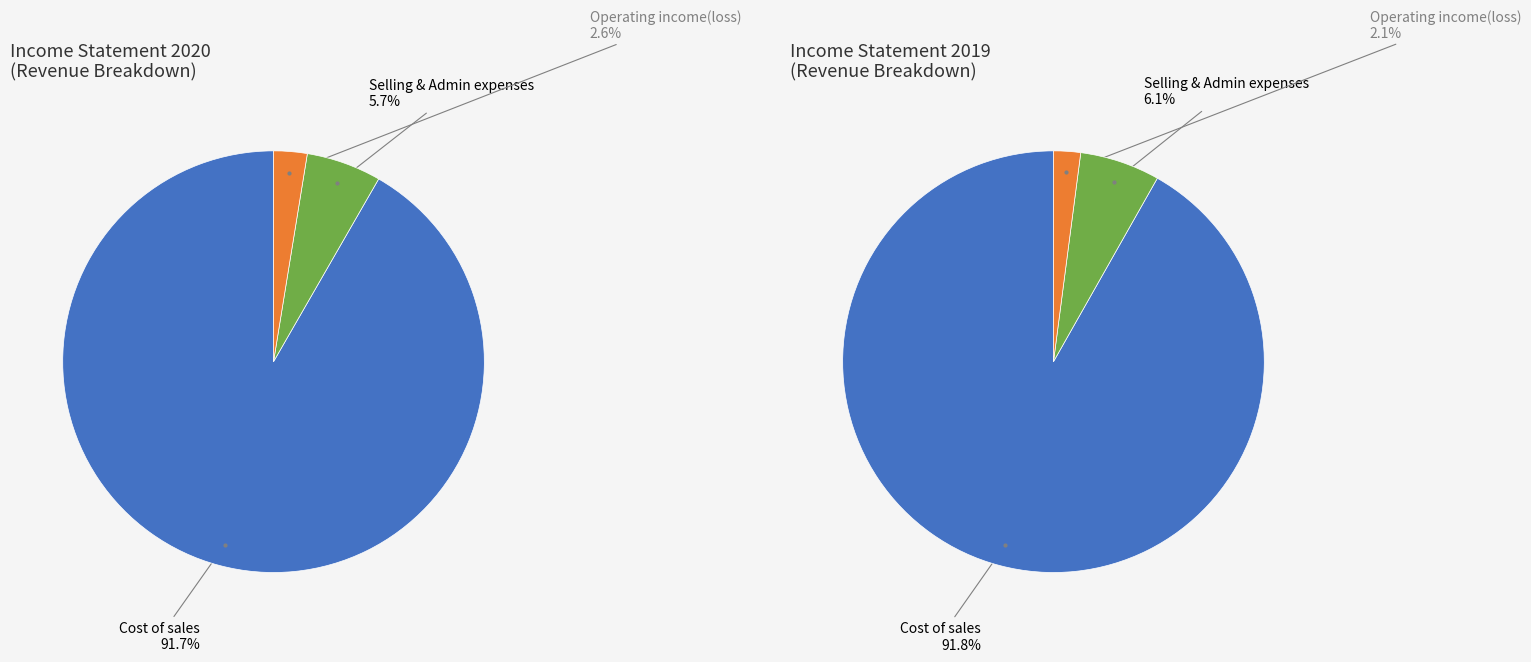

Combined, do Operating income(loss) and Finance costs account for over 50%?

No